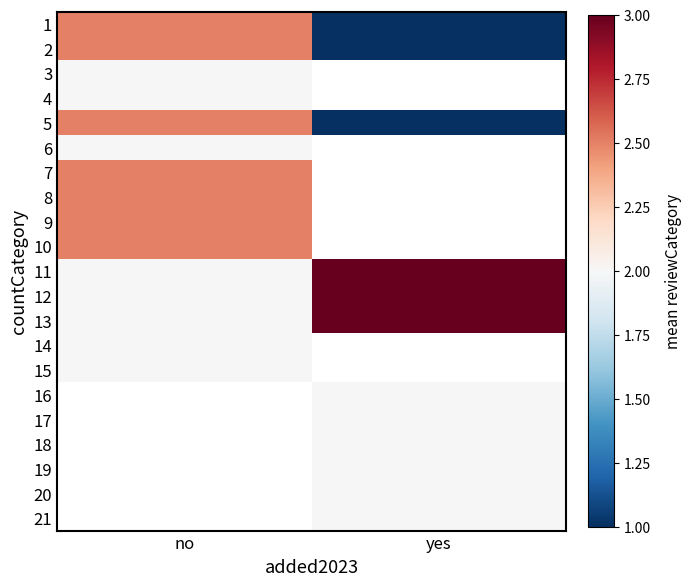

How many series are shown in this chart?

21